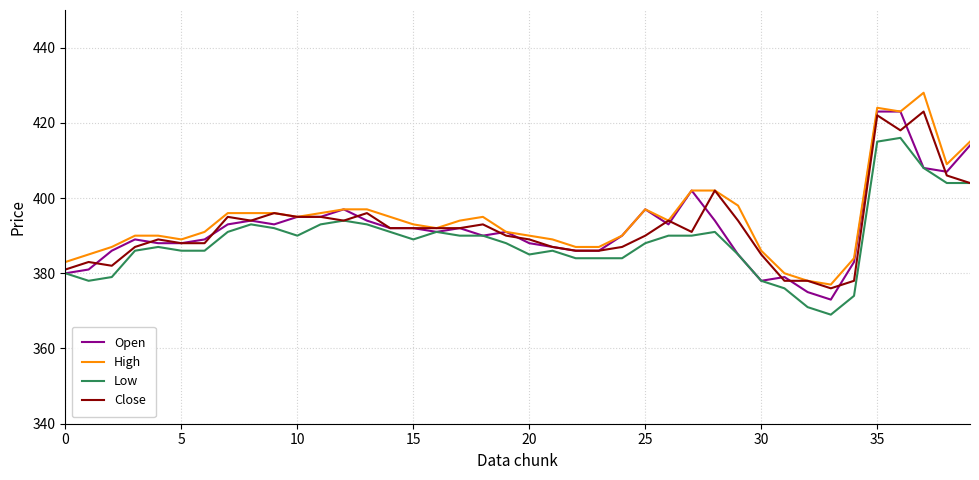

What is the smallest value displayed?

369